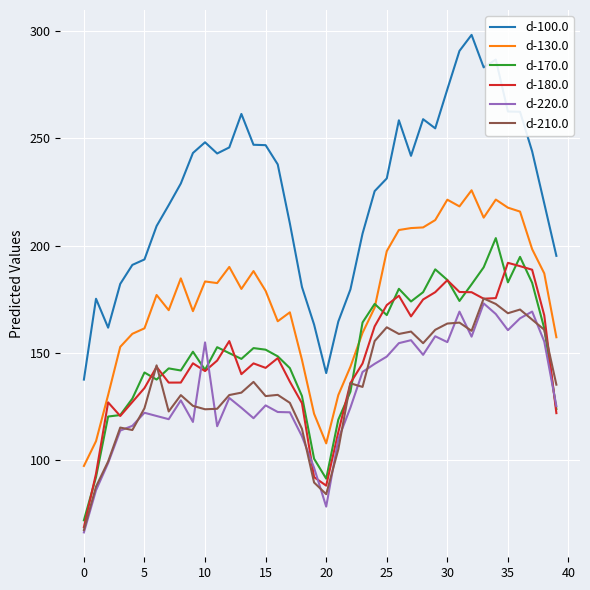

What is the highest value of the d-100.0 series?

298.2